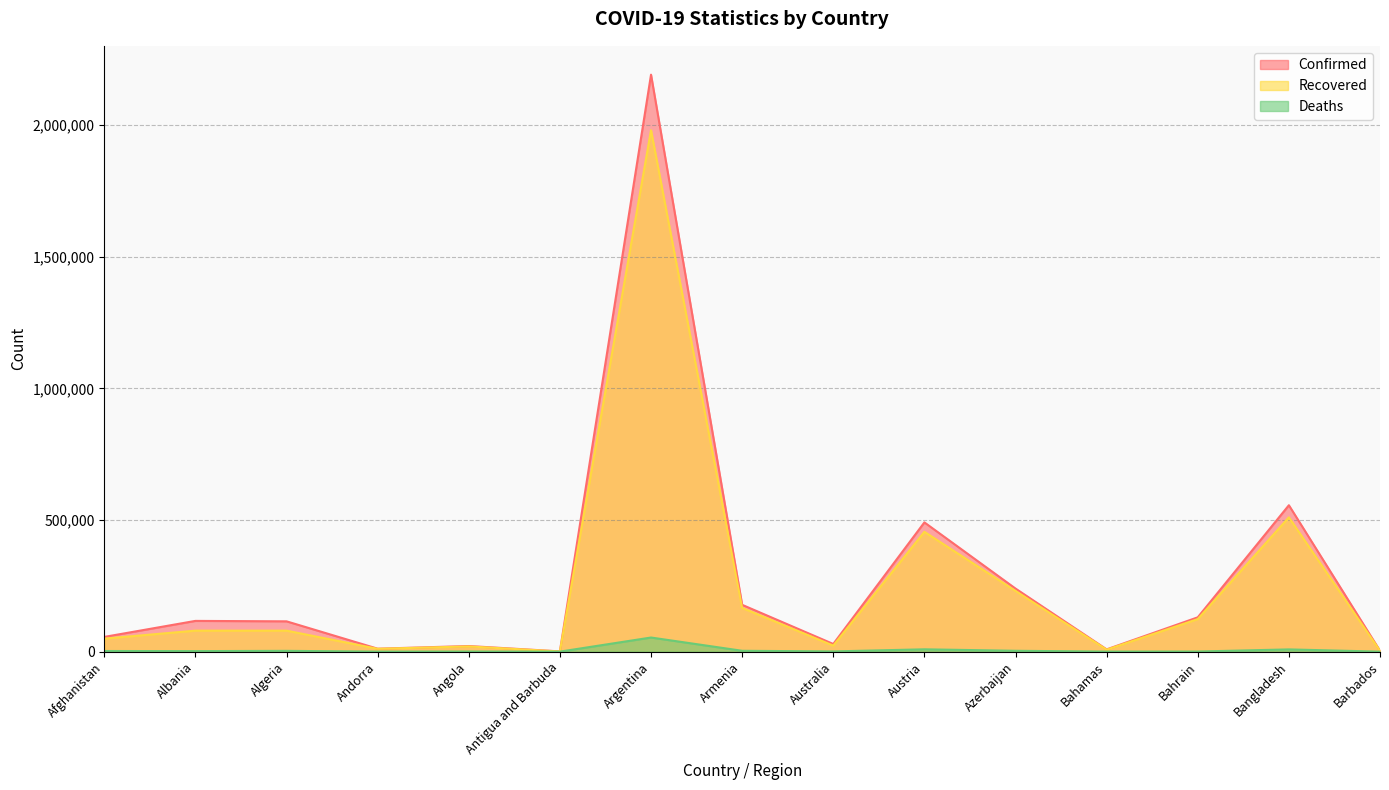

True or false: Recovered and Deaths intersect in this chart.

False